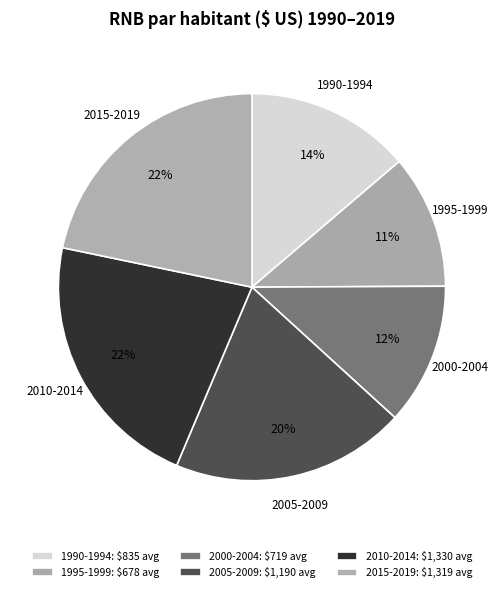

Is the sum of 2015-2019 and 2010-2014 greater than half?

No